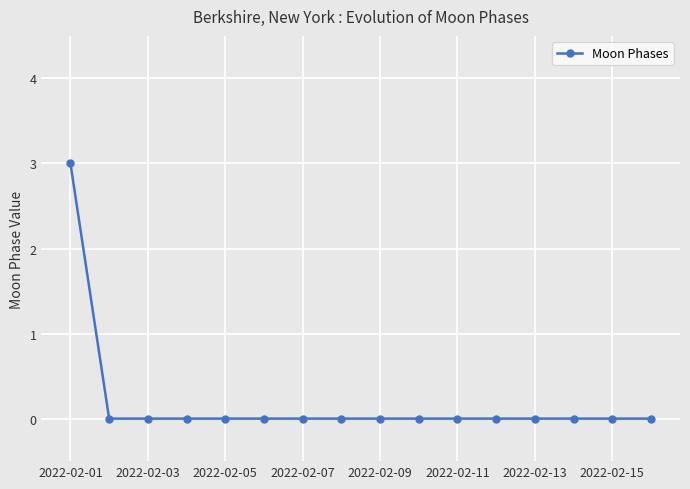

What is the maximum value shown in the chart?

3